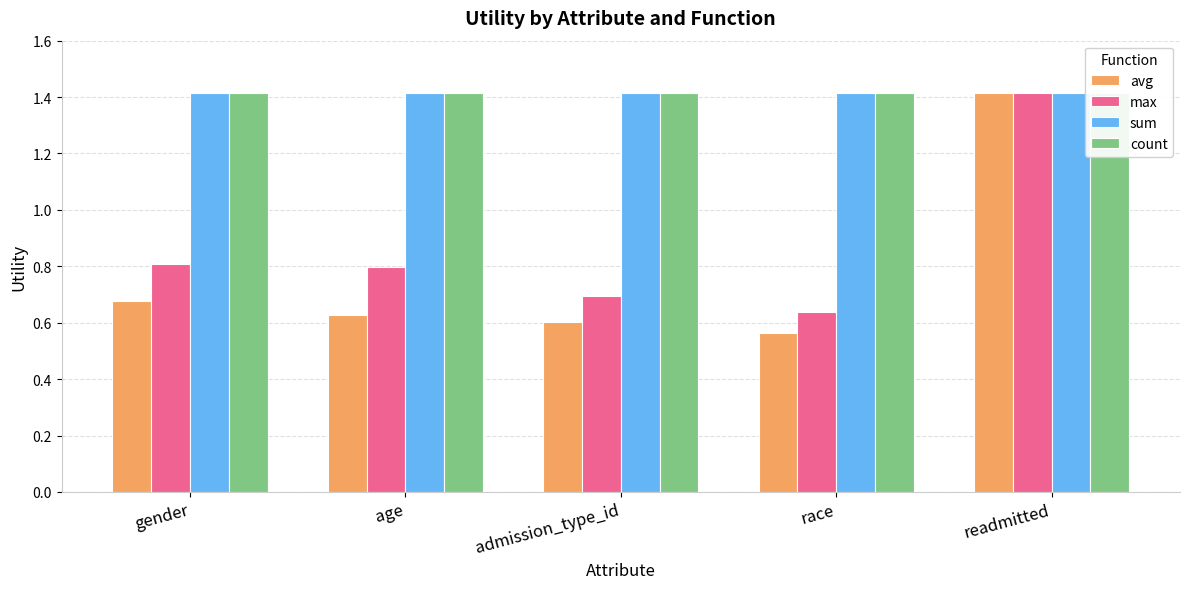

Reading left to right, what are all the values shown in this chart?

avg: gender=0.7	age=0.6	admission_type_id=0.6	race=0.6	readmitted=1.4
max: gender=0.8	age=0.8	admission_type_id=0.7	race=0.6	readmitted=1.4
sum: gender=1.4	age=1.4	admission_type_id=1.4	race=1.4	readmitted=1.4
count: gender=1.4	age=1.4	admission_type_id=1.4	race=1.4	readmitted=1.4